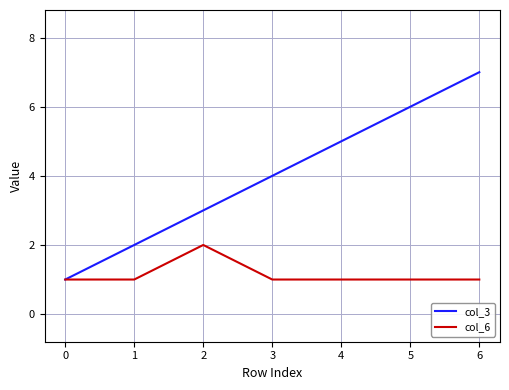

List the series in order of their peak value, highest first.

col_3, col_6